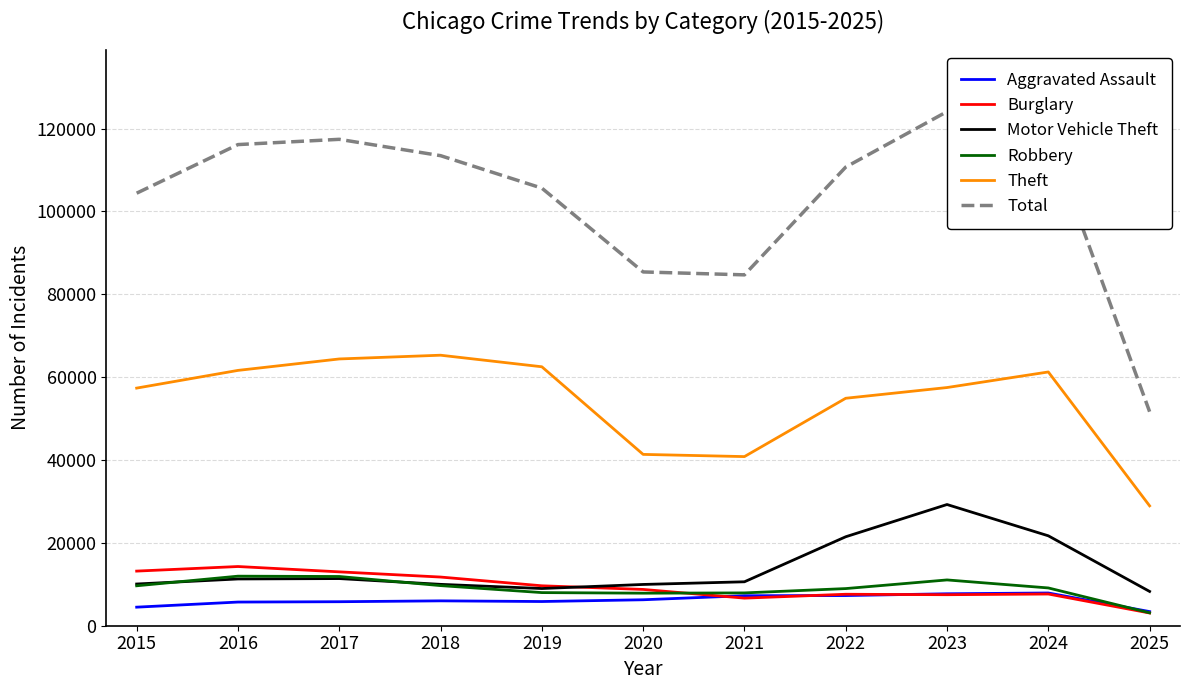

How many lines are shown in the chart?

6